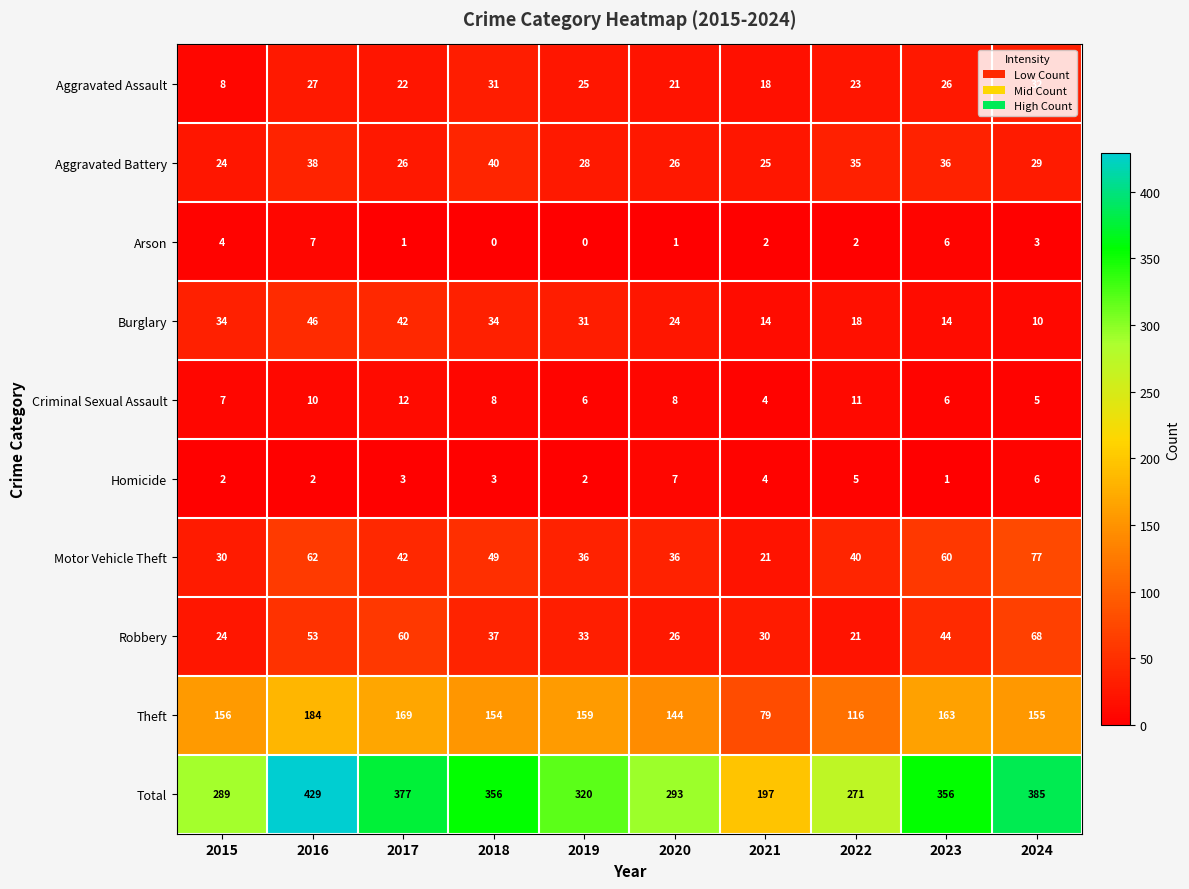

The Aggravated Assault series shows 31 at 2018. True or false?

True